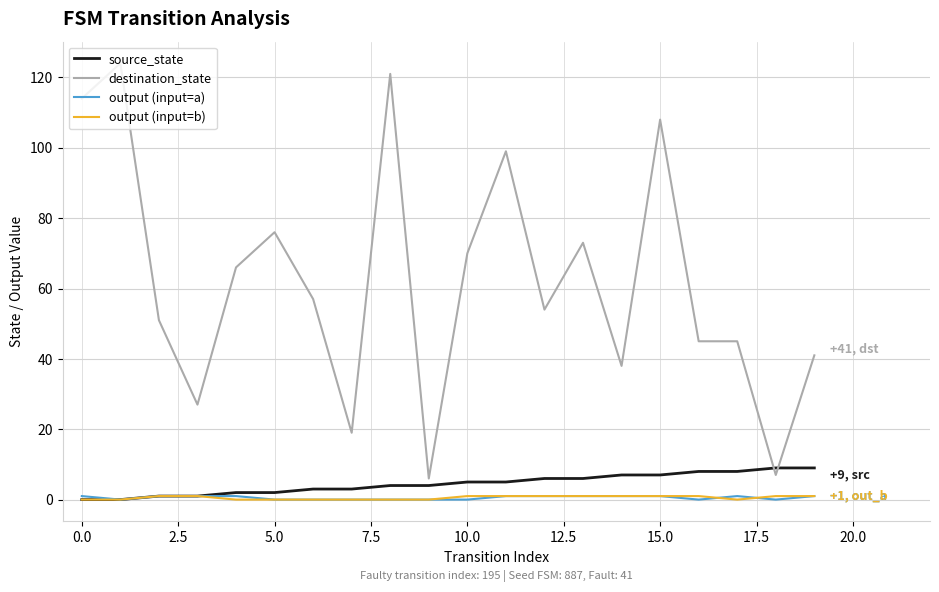

What is the highest value of the destination_state series?

124